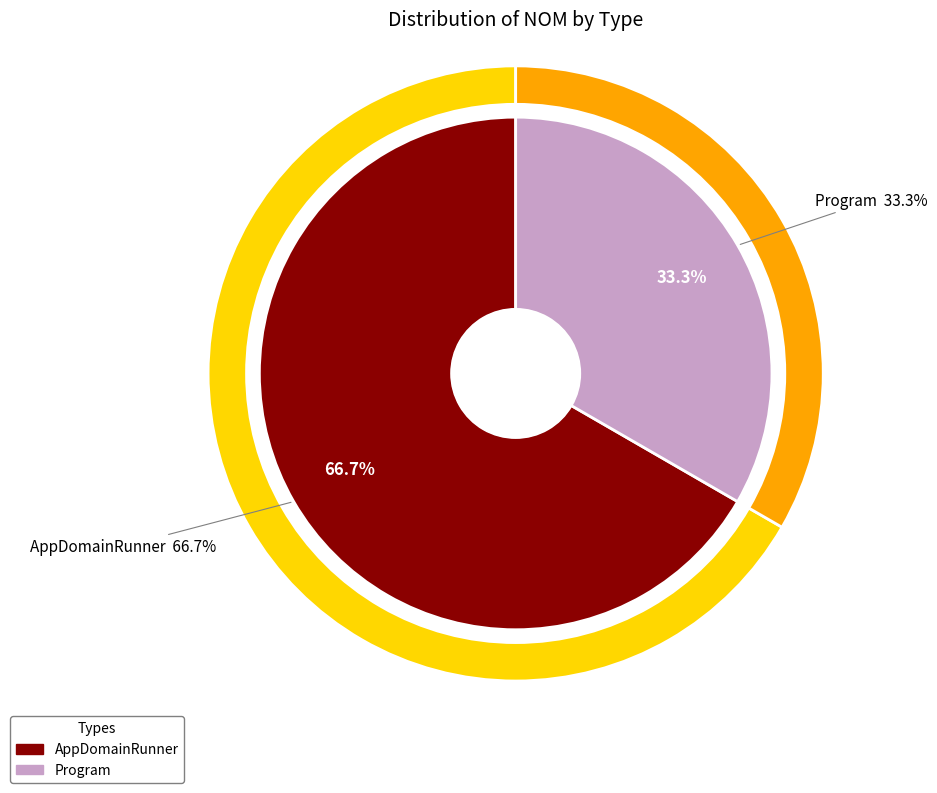

How many slices are in this pie chart?

2